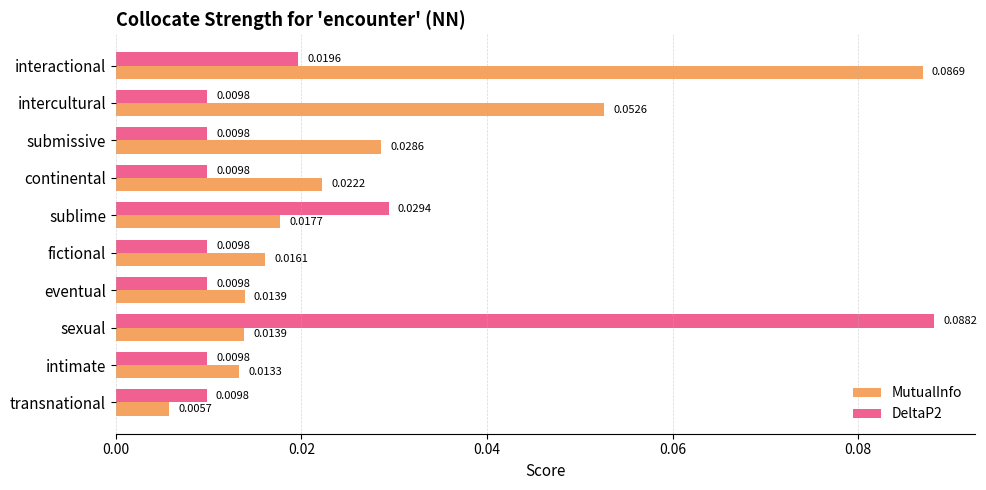

At how many categories does at least one series exceed 0?

10